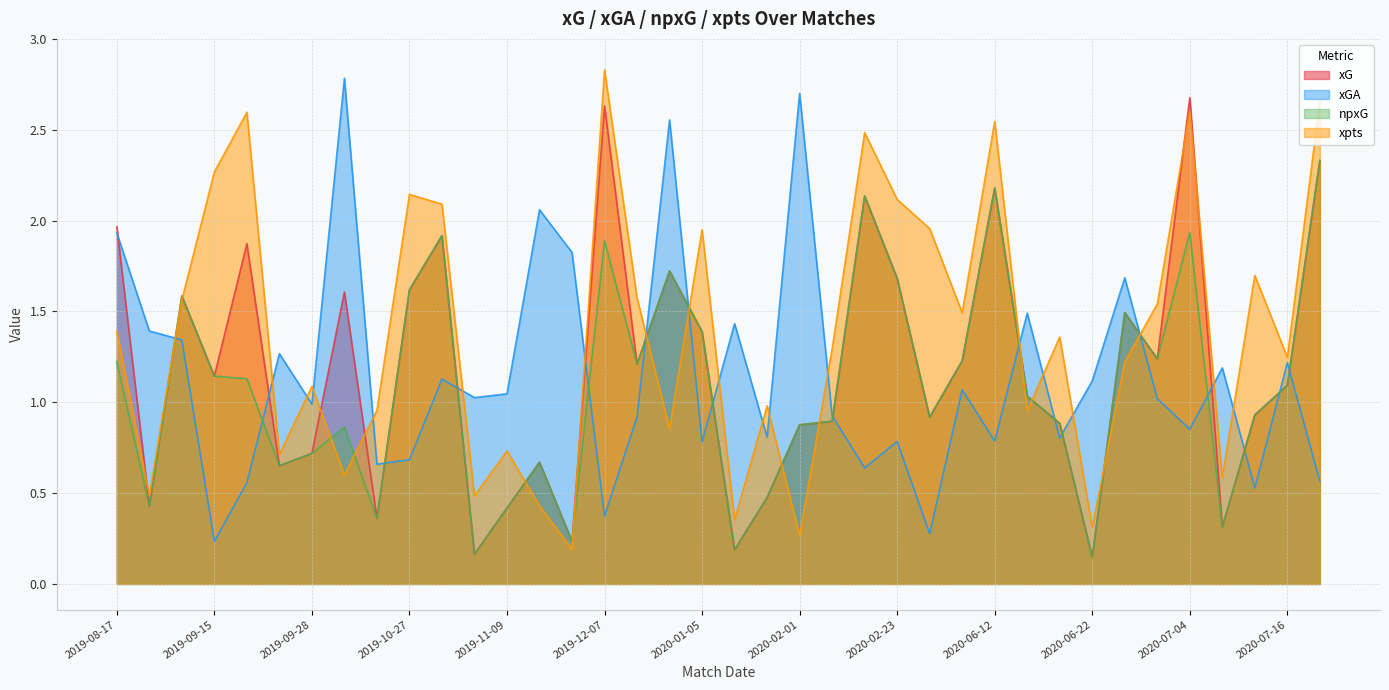

What is the value of the npxG point at the 14th from the left?

0.7